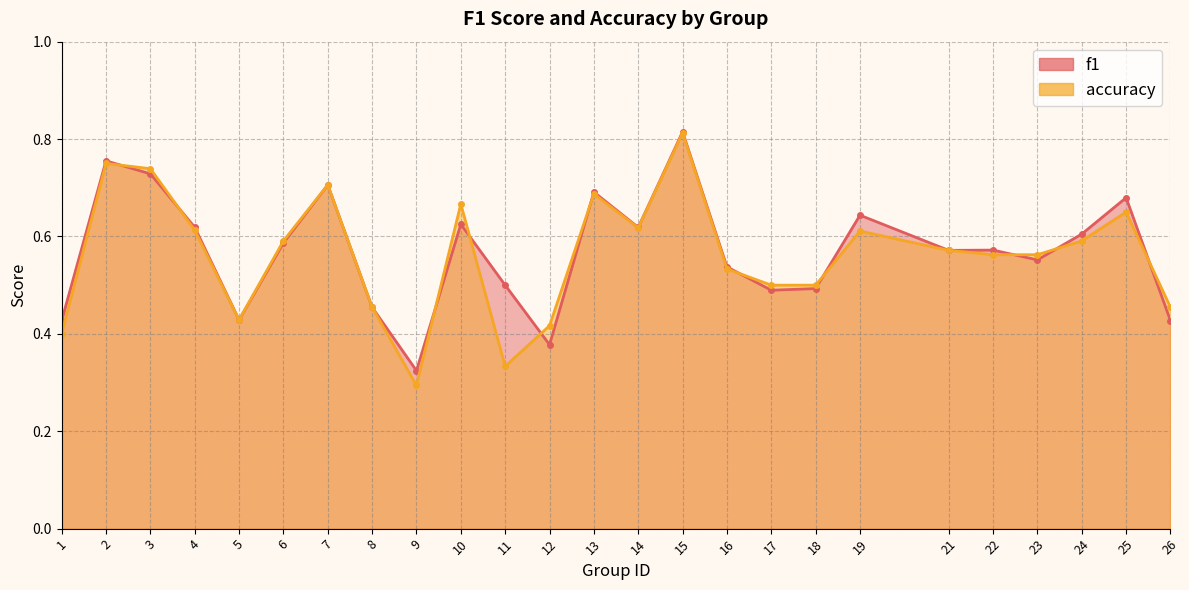

True or false: f1 and accuracy intersect in this chart.

True